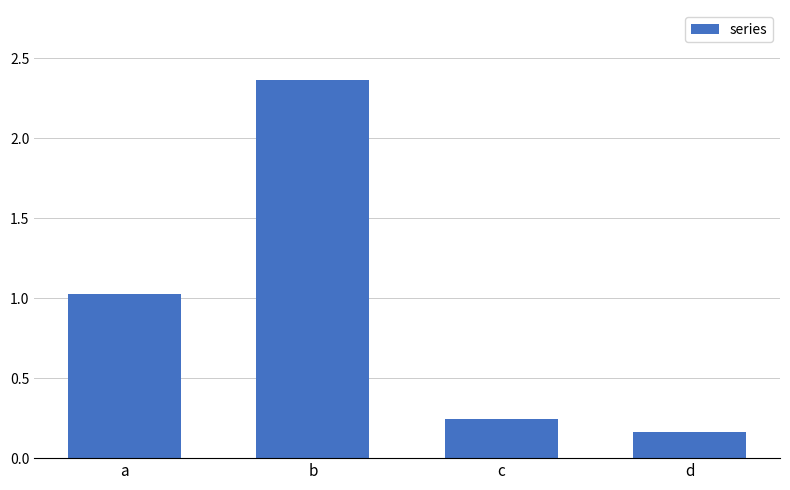

At which category does the chart reach its peak across all series?

b